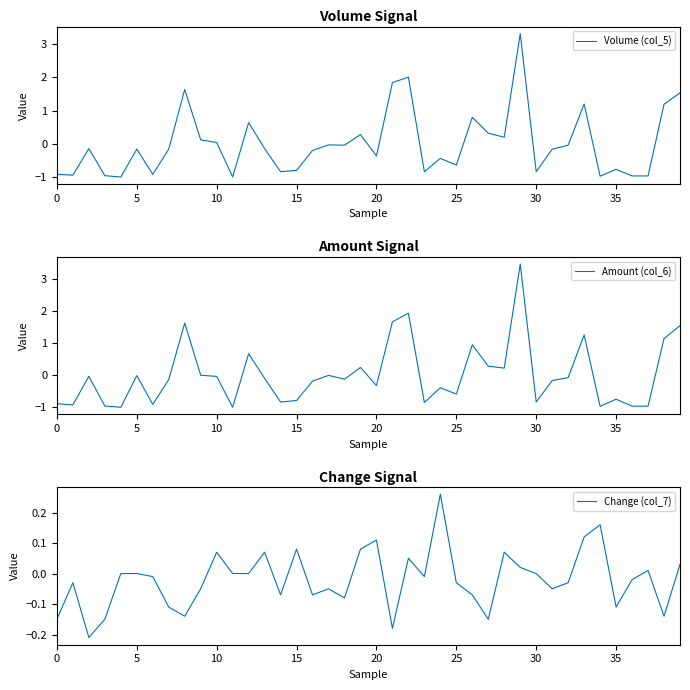

What are all the series names shown in the legend?

Volume (col_5), Amount (col_6), Change (col_7)